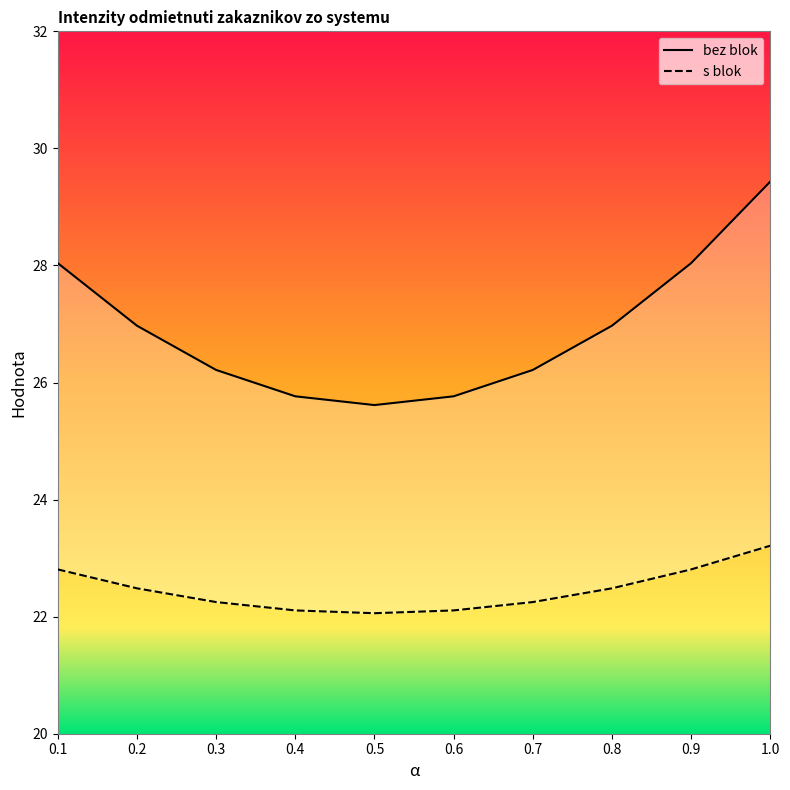

What is the difference between the second highest and second lowest values in the bez blok series?

2.3